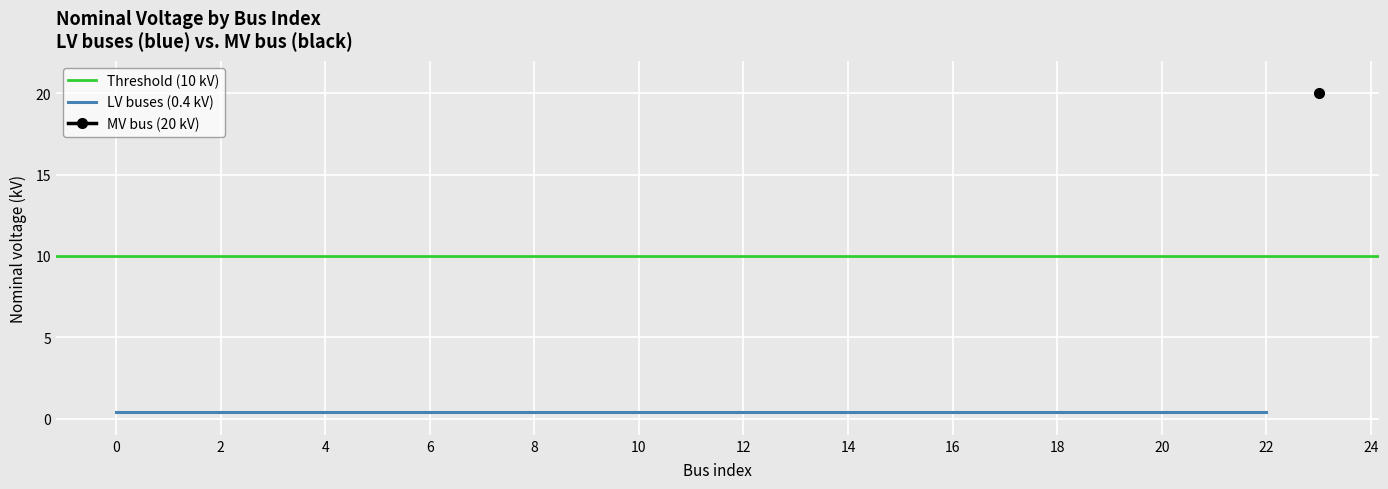

List the labels in order of value, smallest first.

0, 1, 2, 3, 4, 5, 6, 7, 8, 9, 10, 11, 12, 13, 14, 15, 16, 17, 18, 19, 20, 21, 22, 23